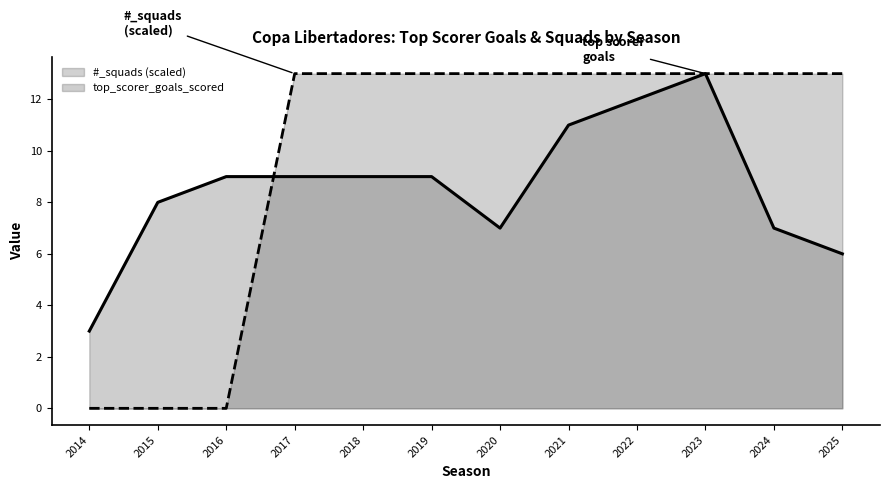

List the labels in order of top_scorer_goals_scored value, largest first.

2023, 2022, 2021, 2016, 2017, 2018, 2019, 2015, 2020, 2024, 2025, 2014